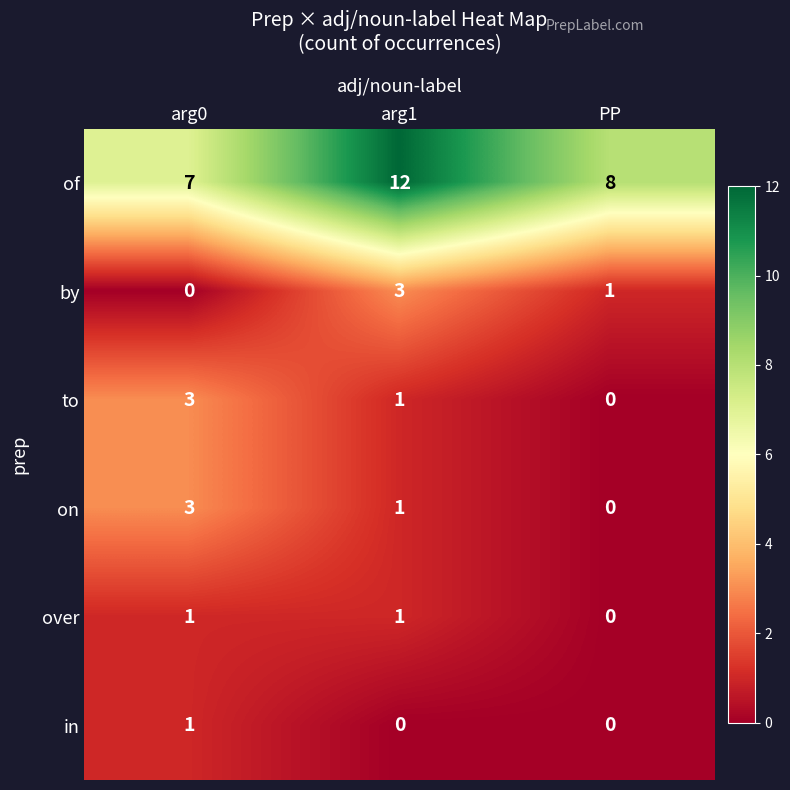

What is the sum of all of values?

27